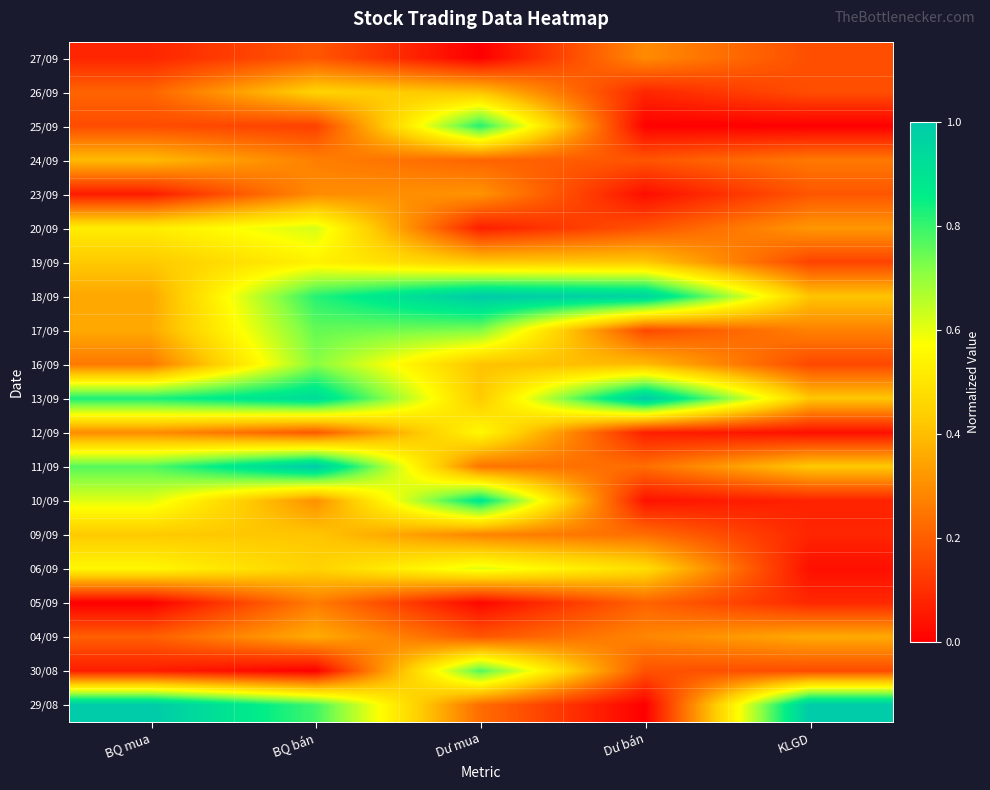

At BQ bán, list the series in order from largest to smallest.

11/09, 13/09, 18/09, 29/08, 17/09, 16/09, 20/09, 19/09, 26/09, 06/09, 09/09, 04/09, 10/09, 23/09, 24/09, 05/09, 12/09, 27/09, 25/09, 30/08